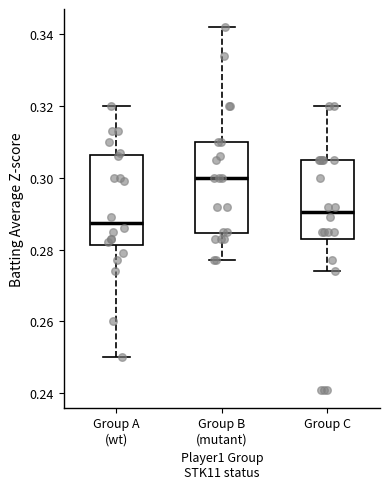

Reading left to right, read every box against the y-axis: the position of its median line, the range the box covers, and the ends of its whiskers. The values are not printed on the chart, so give them approximately, as read against the axis.

Group A (wt): median 0.288, box 0.282 to 0.306, whiskers 0.250 to 0.320
Group B (mutant): median 0.300, box 0.284 to 0.310, whiskers 0.278 to 0.342
Group C: median 0.290, box 0.284 to 0.306, whiskers 0.274 to 0.320